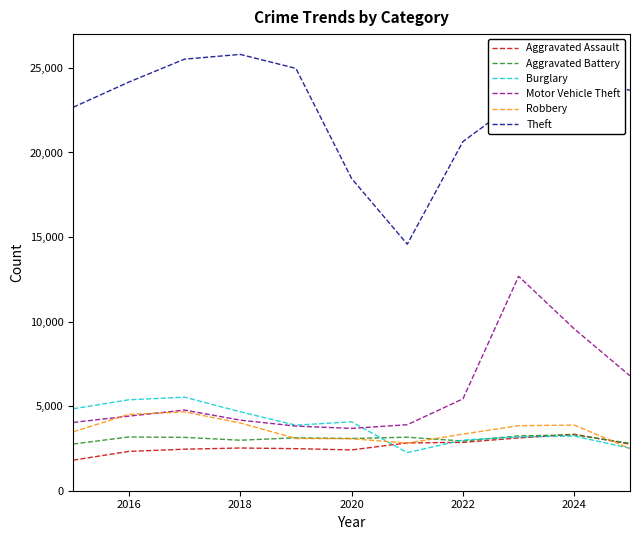

Which series has the largest total across all categories?

Theft